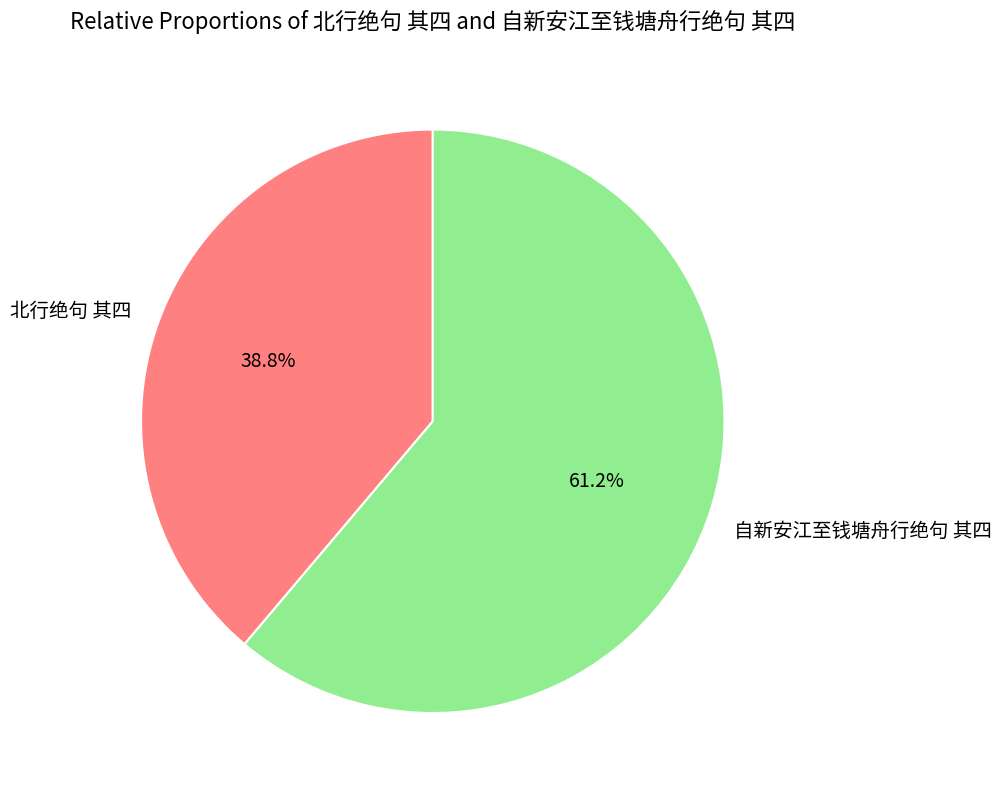

True or false: 自新安江至钱塘舟行绝句 其四 accounts for 61% of the total.

True